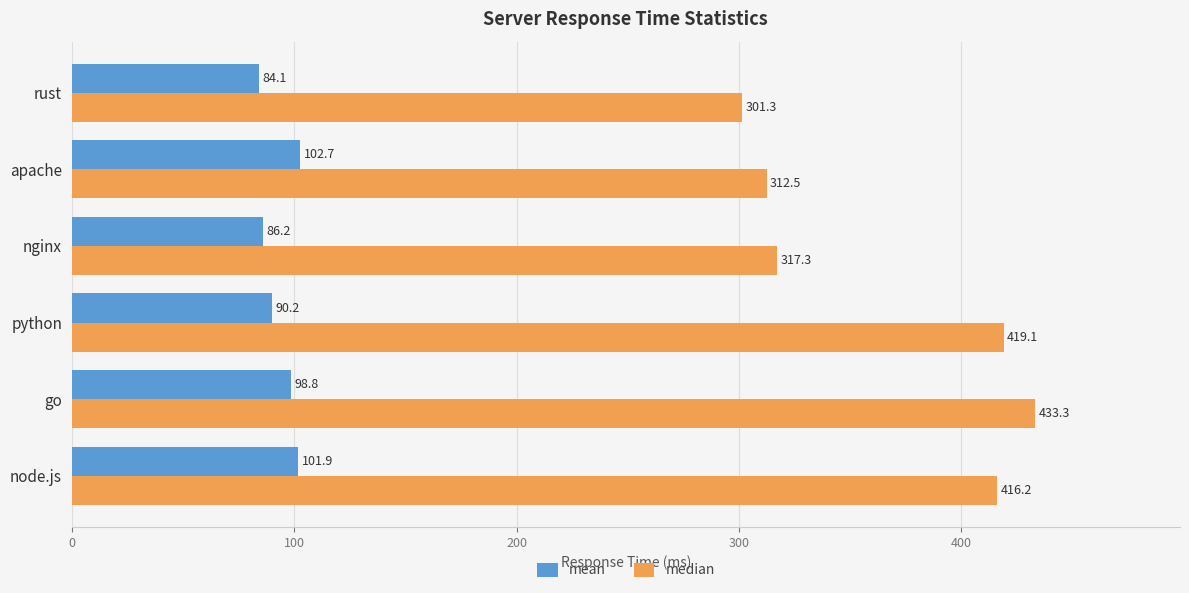

What is the difference between the second highest and second lowest values in the mean series?

15.7